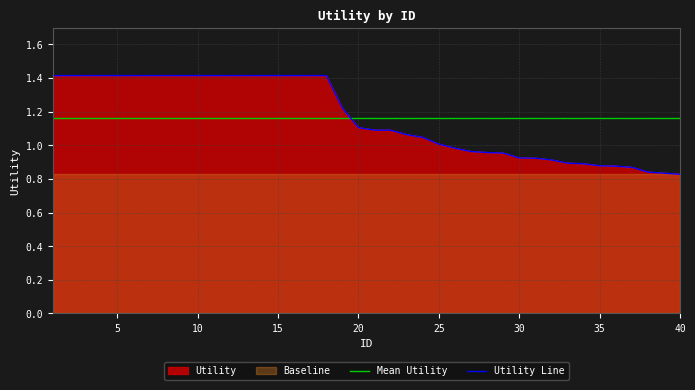

Reading left to right, transcribe all the data shown in this chart.

Mean Utility: 1.2	1.2	1.2	1.2	1.2	1.2	1.2	1.2	1.2	1.2	1.2	1.2	1.2	1.2	1.2	1.2	1.2	1.2	1.2	1.2	1.2	1.2	1.2	1.2	1.2	1.2	1.2	1.2	1.2	1.2	1.2	1.2	1.2	1.2	1.2	1.2	1.2	1.2	1.2	1.2
Utility Line: 1.4	1.4	1.4	1.4	1.4	1.4	1.4	1.4	1.4	1.4	1.4	1.4	1.4	1.4	1.4	1.4	1.4	1.4	1.2	1.1	1.1	1.1	1.1	1.0	1.0	1.0	1.0	1.0	1.0	0.9	0.9	0.9	0.9	0.9	0.9	0.9	0.9	0.8	0.8	0.8